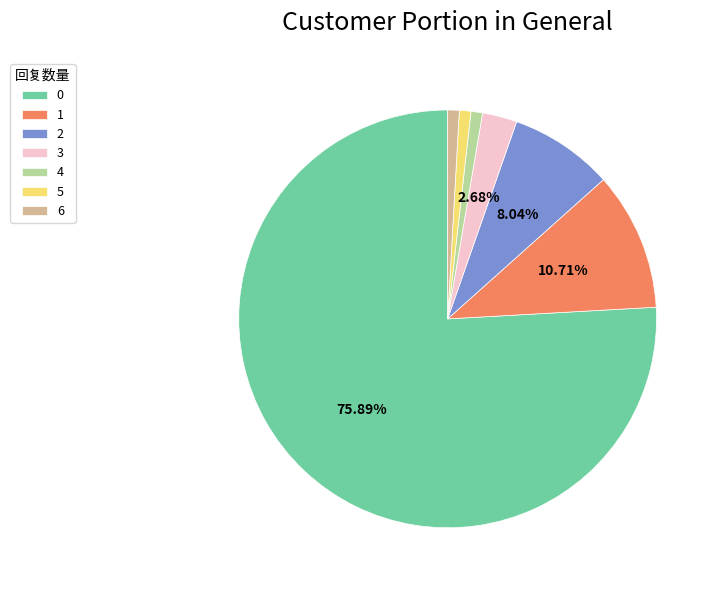

What percentage is the 3 slice, to the nearest percent?

3%